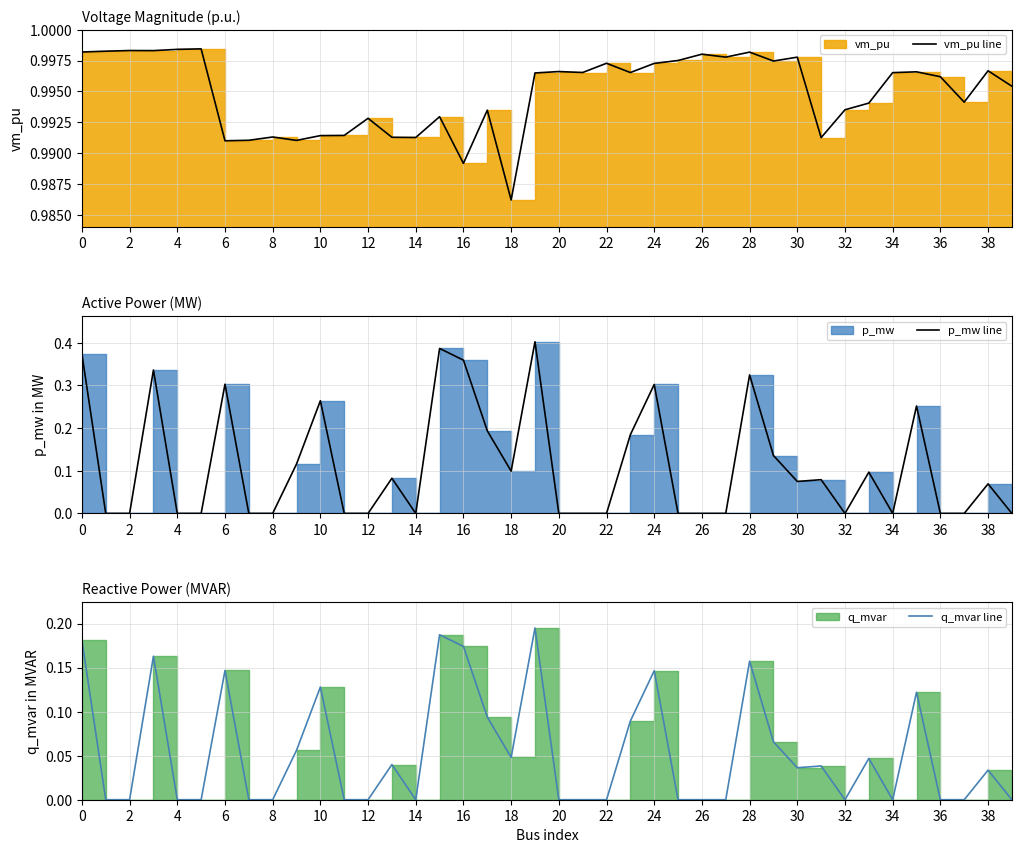

List the series in order of their peak value, highest first.

vm_pu line, p_mw line, q_mvar line